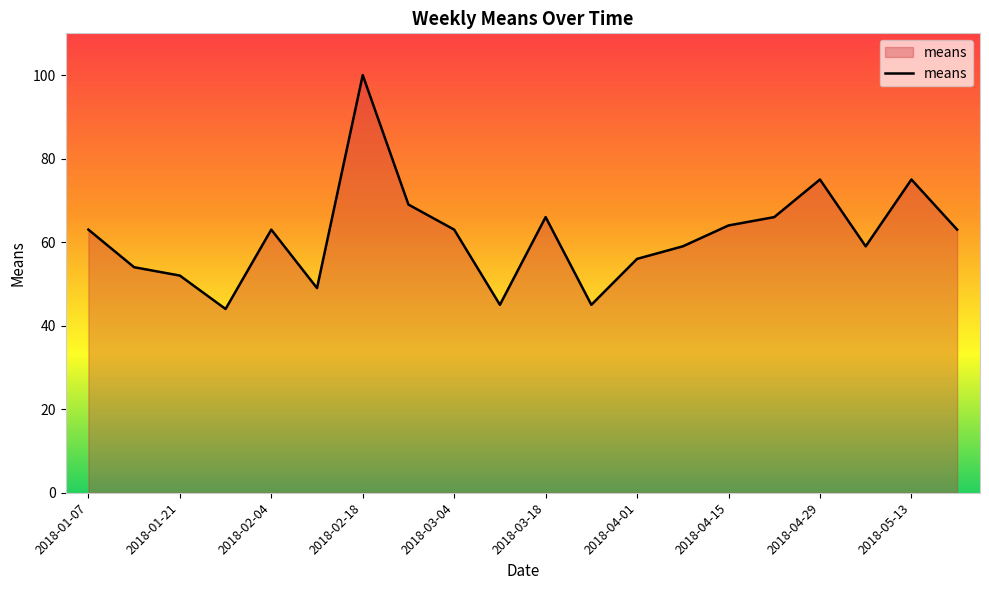

What is the difference between the second highest and minimum values?

31